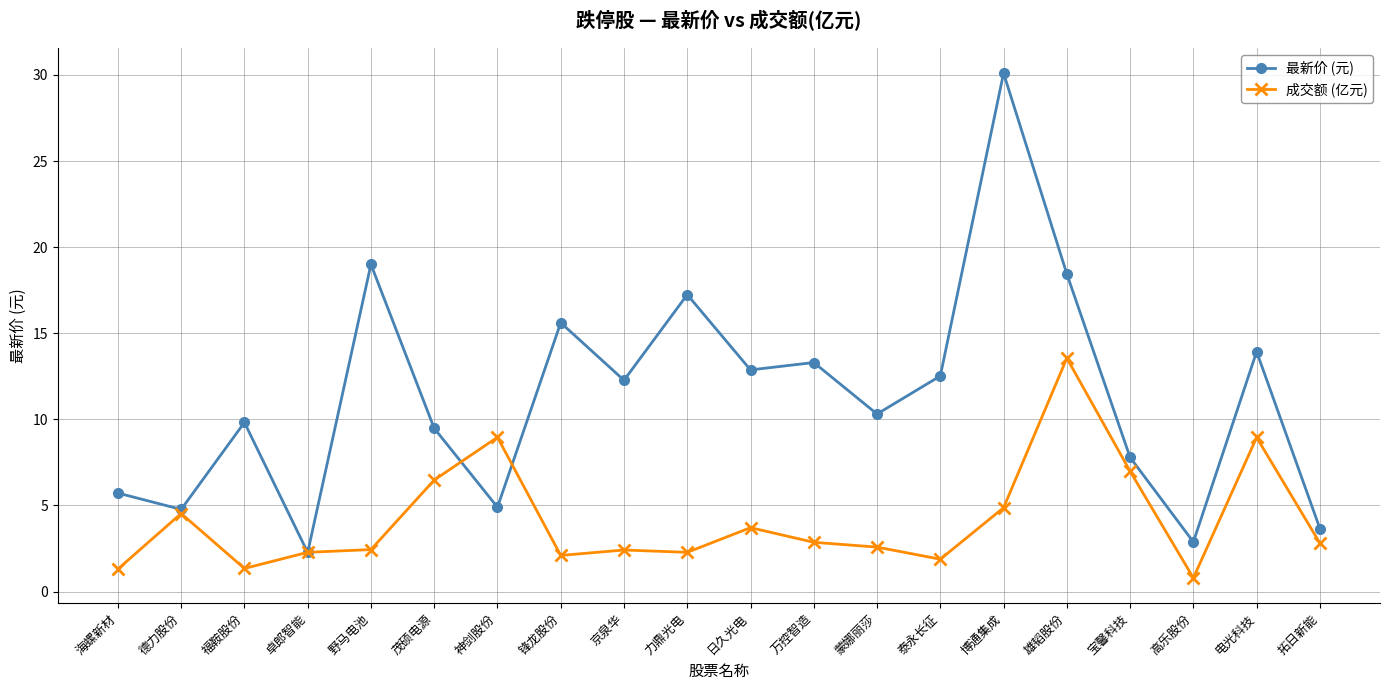

Is this an area chart (filled region under the line)?

No